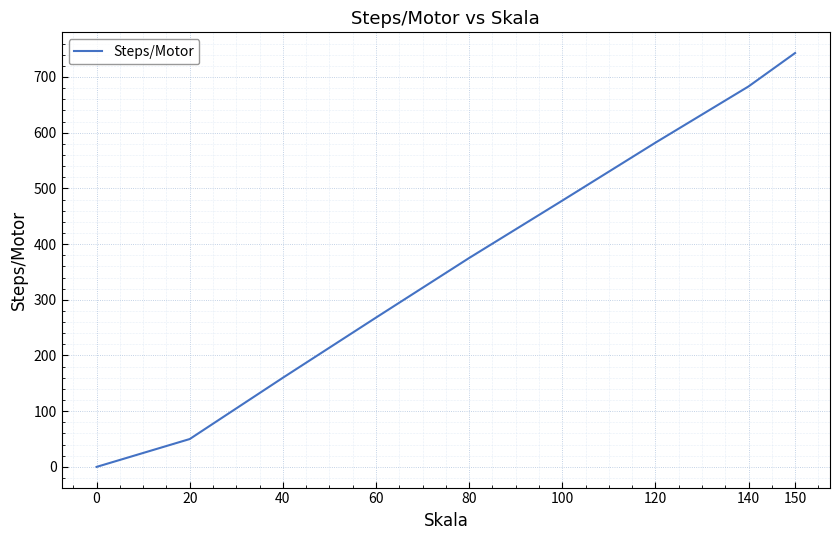

What is the difference between the maximum and second lowest values?

693